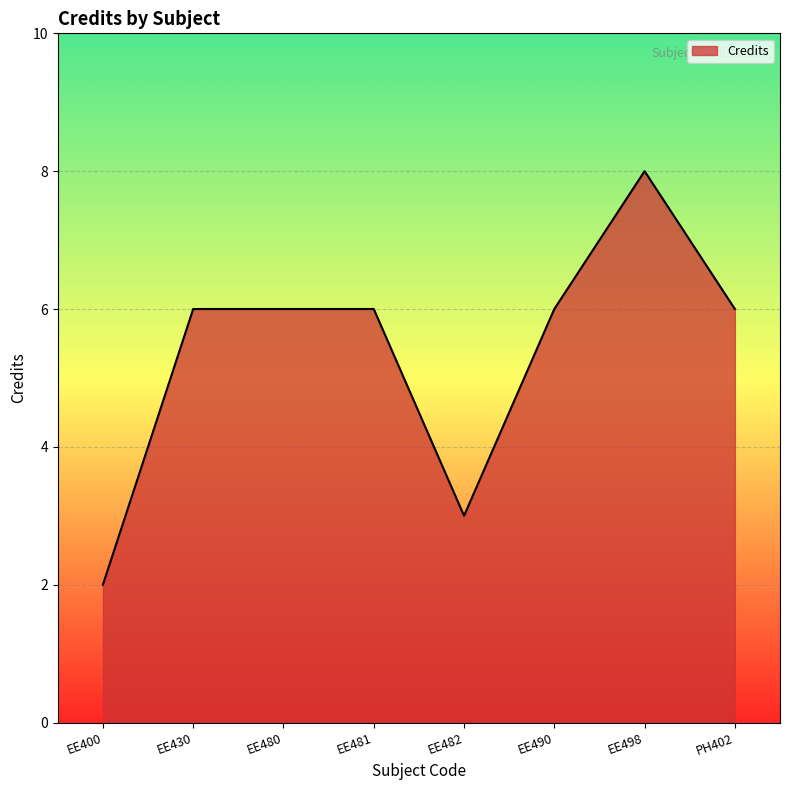

Does the chart display data point markers on the line(s)?

No